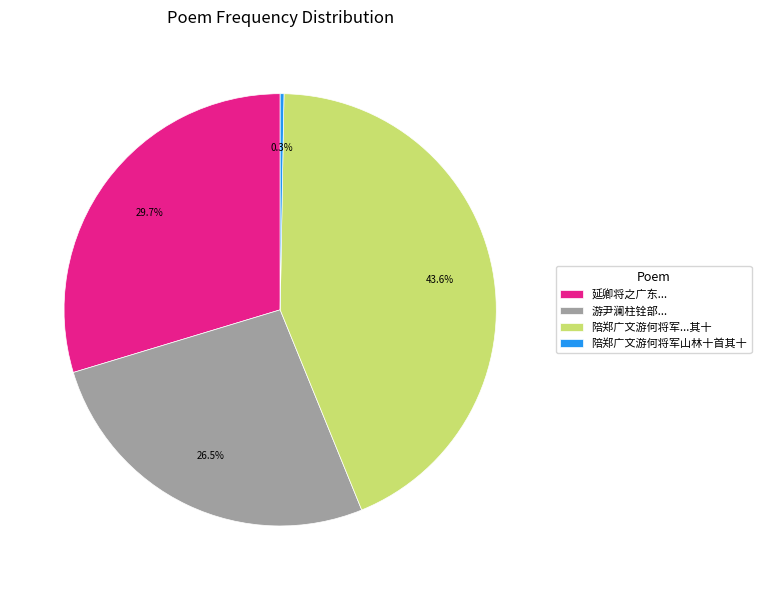

Approximately how many times larger is the value at 陪郑广文游何将军...其十 compared to 延卿将之广东...?

1.5